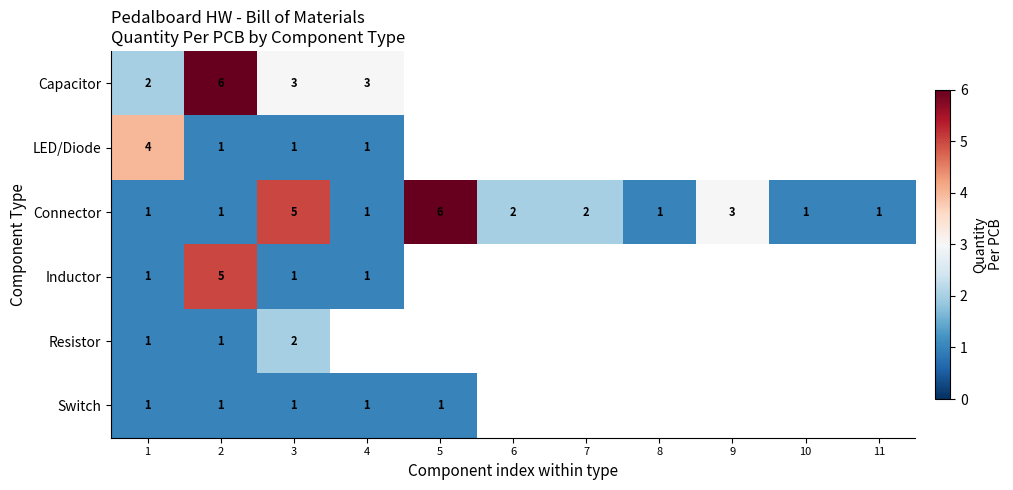

At which category is the sum across all series the highest?

2